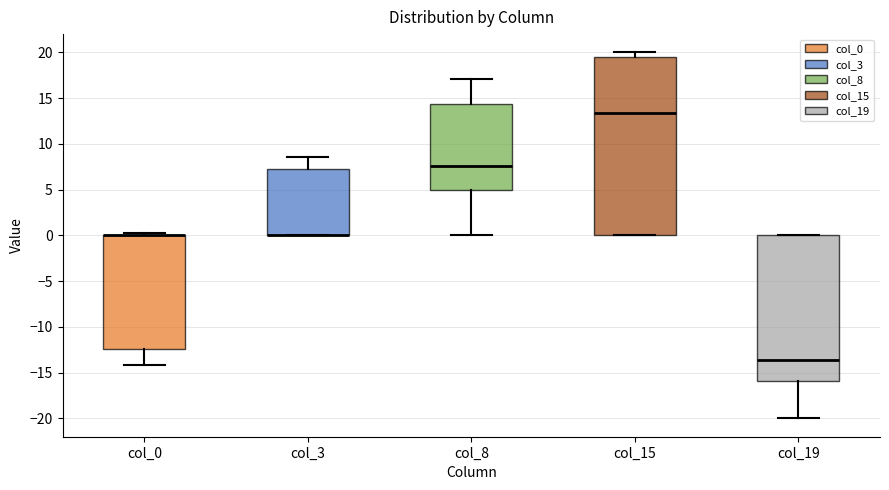

Where is the lower edge of the box for col_3 on the y-axis? The values are not printed on the chart, so give them approximately, as read against the axis.

0.0